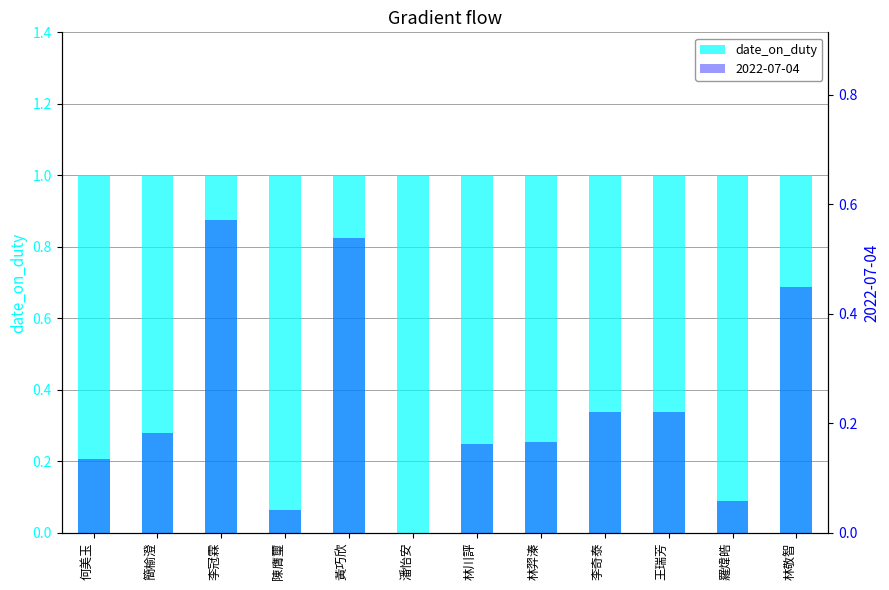

Where is the data nearest to the value 0?

潘怡安